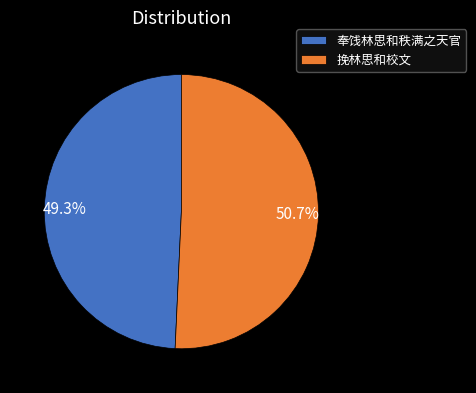

The 奉饯林思和秩满之天官 slice represents 42% of the pie. True or false?

False